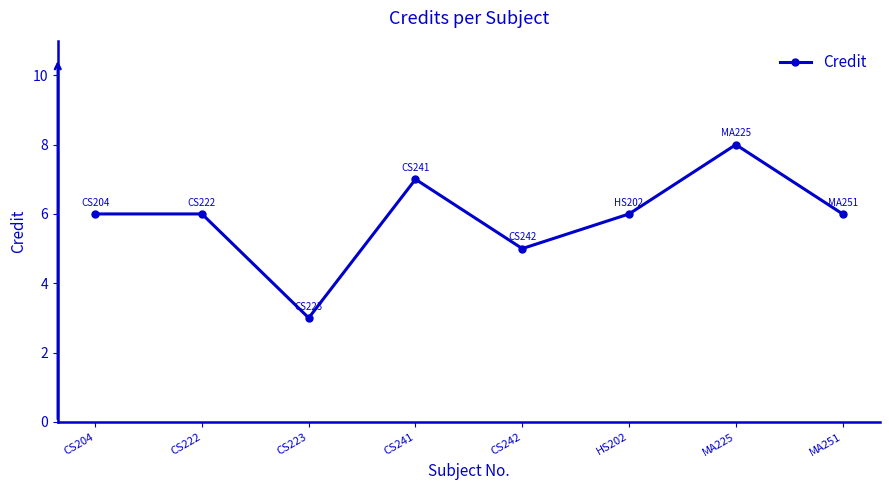

True or false: there are more than 1 points higher than both neighbors.

True